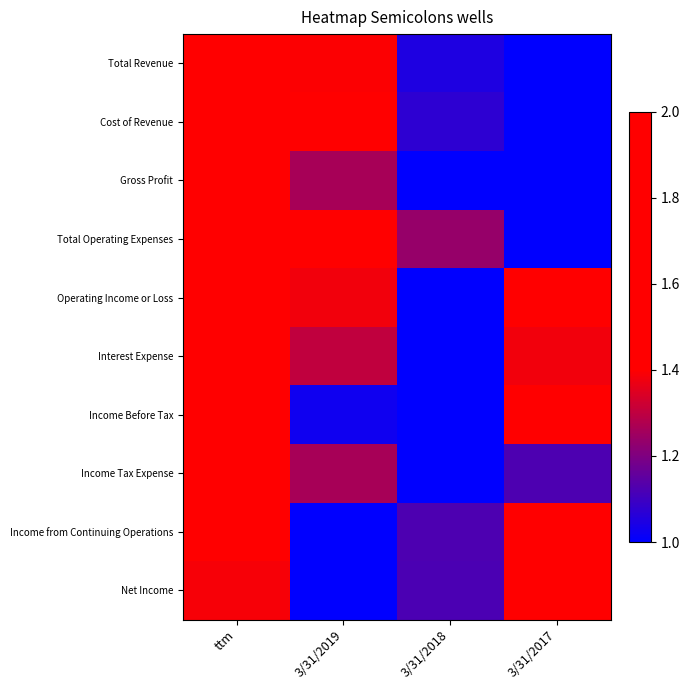

Rank the series at ttm from highest to lowest value.

Total Revenue, Cost of Revenue, Gross Profit, Total Operating Expenses, Interest Expense, Income Tax Expense, Operating Income or Loss, Income Before Tax, Income from Continuing Operations, Net Income